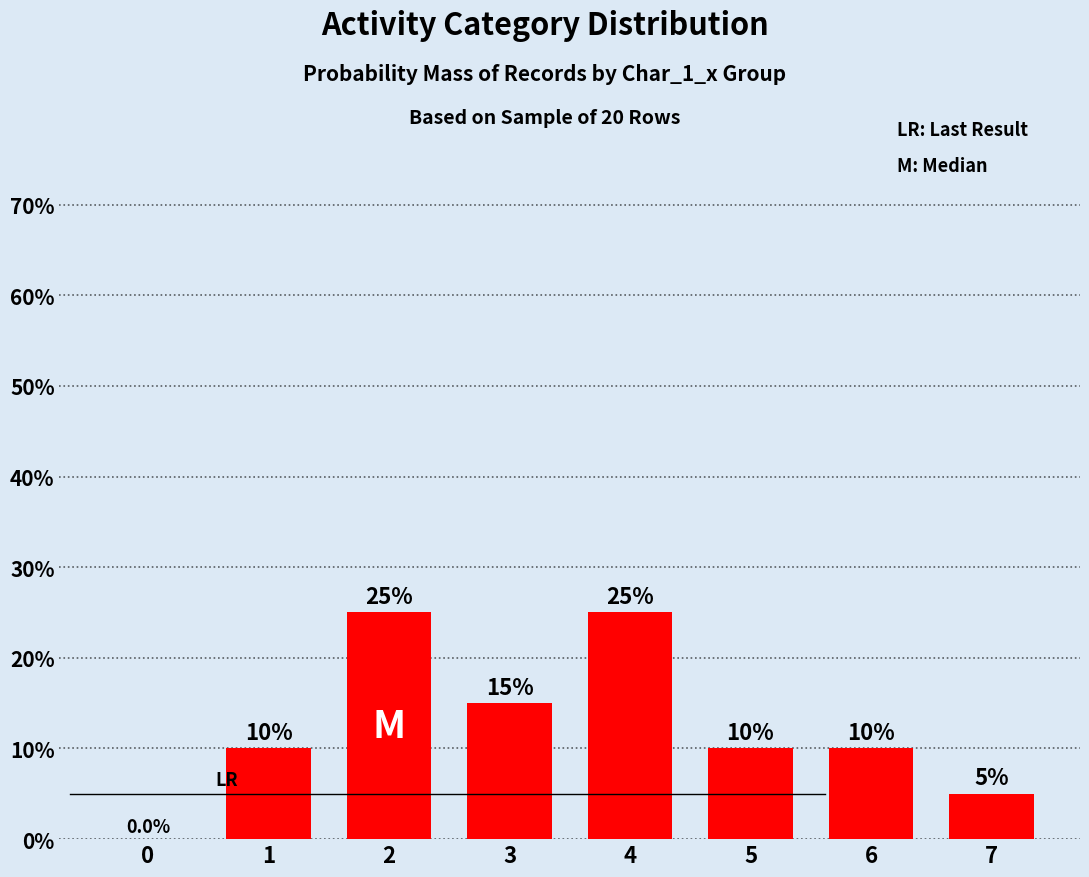

Reading left to right, list all the values displayed in this chart.

0=0	1=10	2=25	3=15	4=25	5=10	6=10	7=5